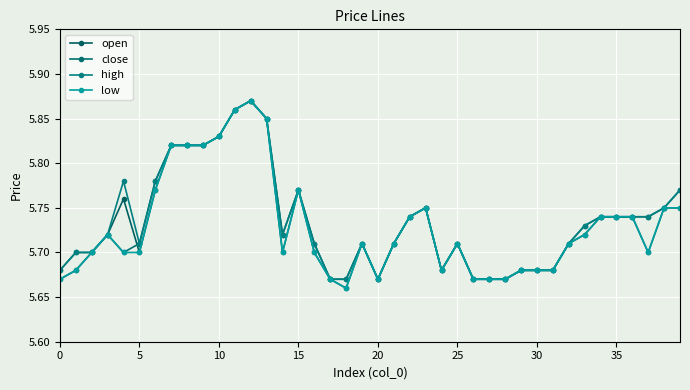

Which category has the highest value across all series?

12